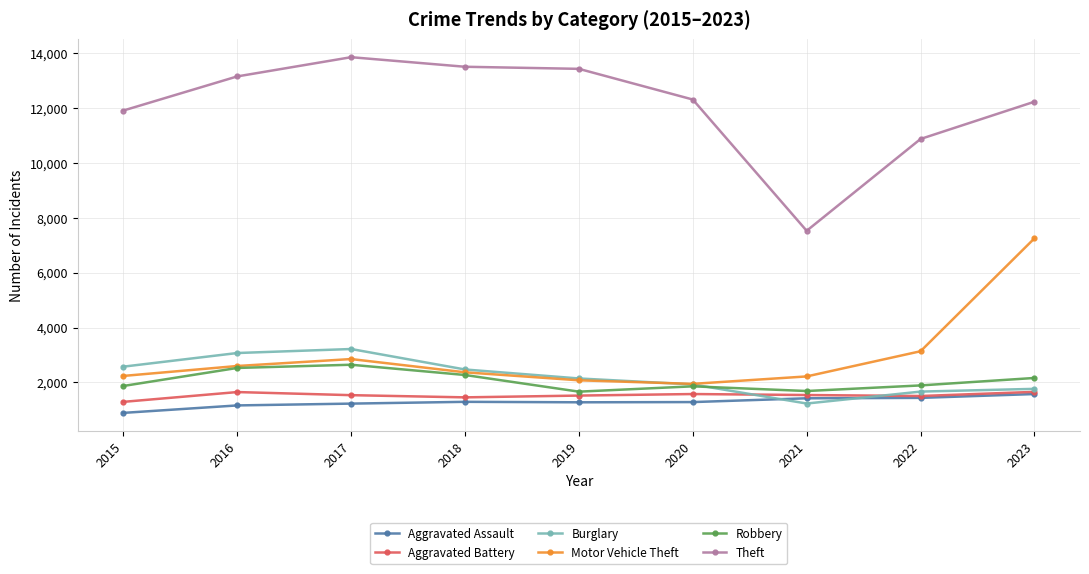

What is the difference between the Robbery values at 2015 and 2018?

400